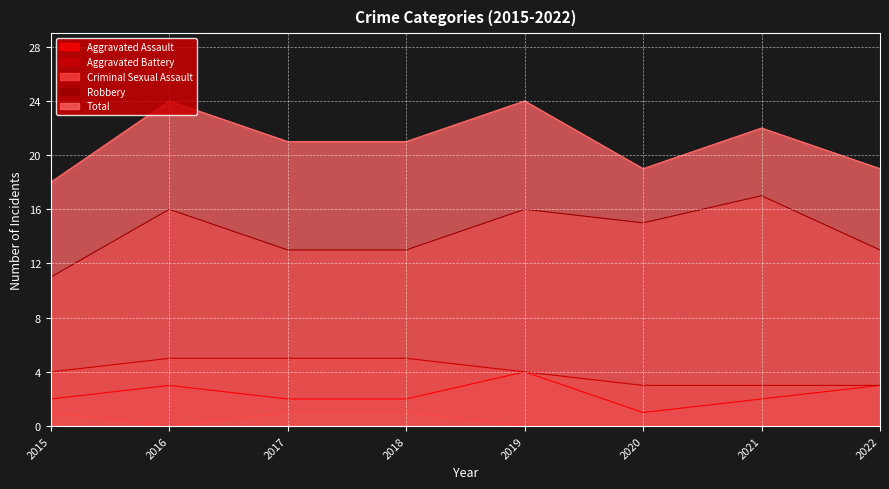

Rank the series by their maximum value, from highest to lowest.

Total, Robbery, Aggravated Battery, Aggravated Assault, Criminal Sexual Assault